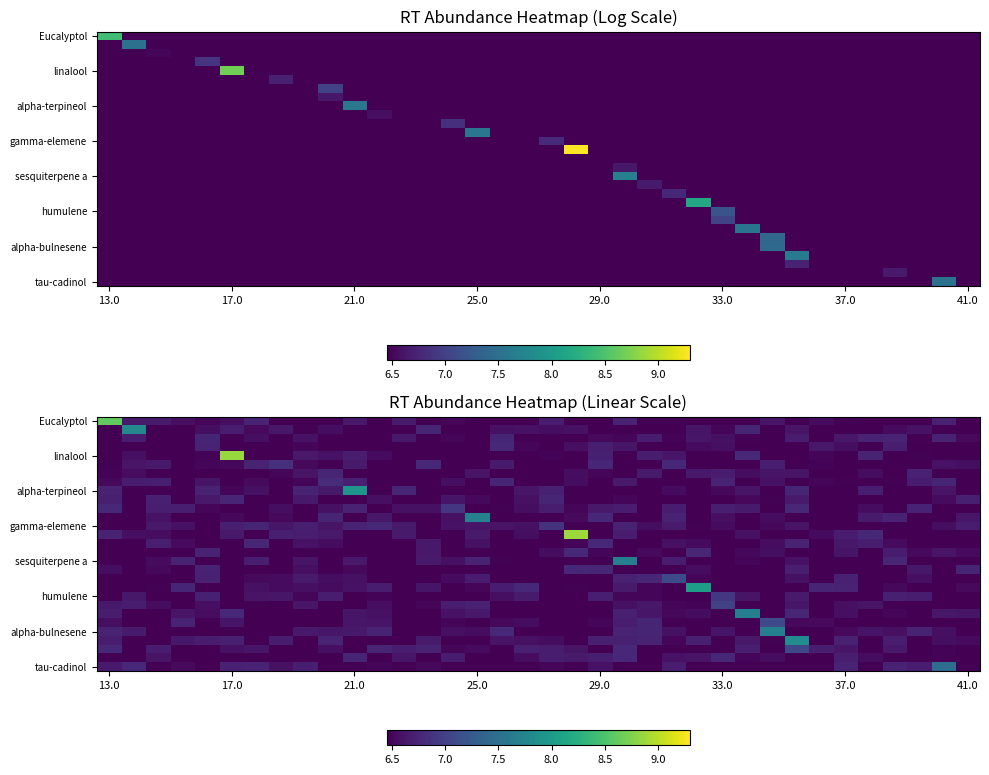

Count the number of data series in this chart.

29